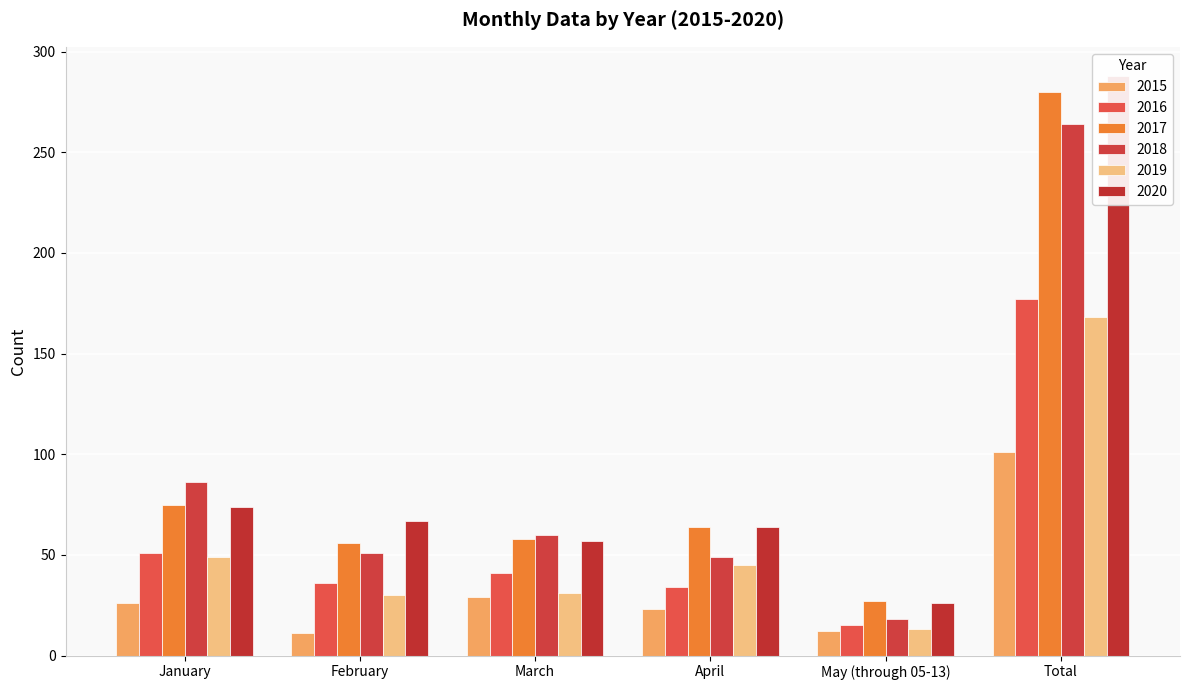

At which category does the chart reach its minimum across all series?

February